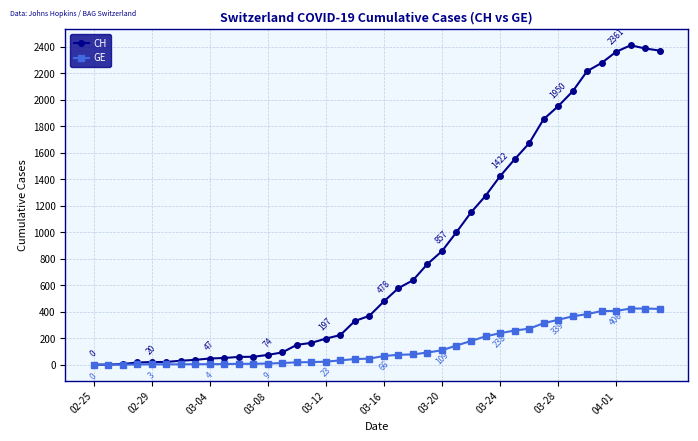

List the series in order of their overall mean, highest first.

CH, GE